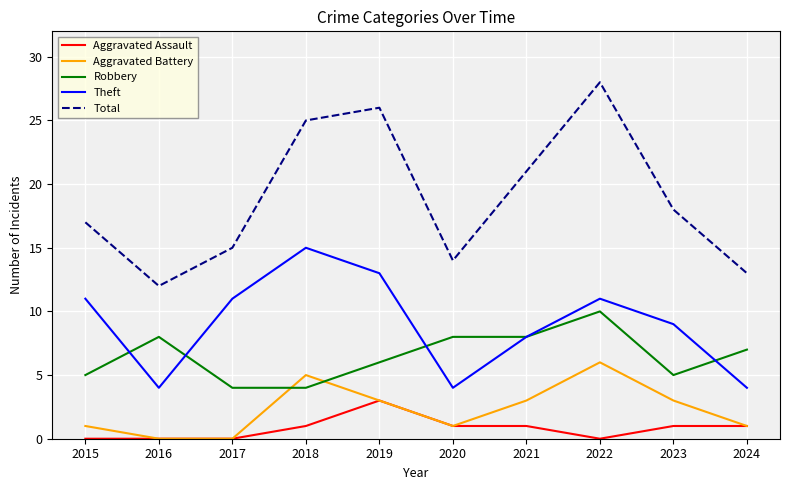

Between 2015 and 2016, which series saw the biggest shift?

Theft